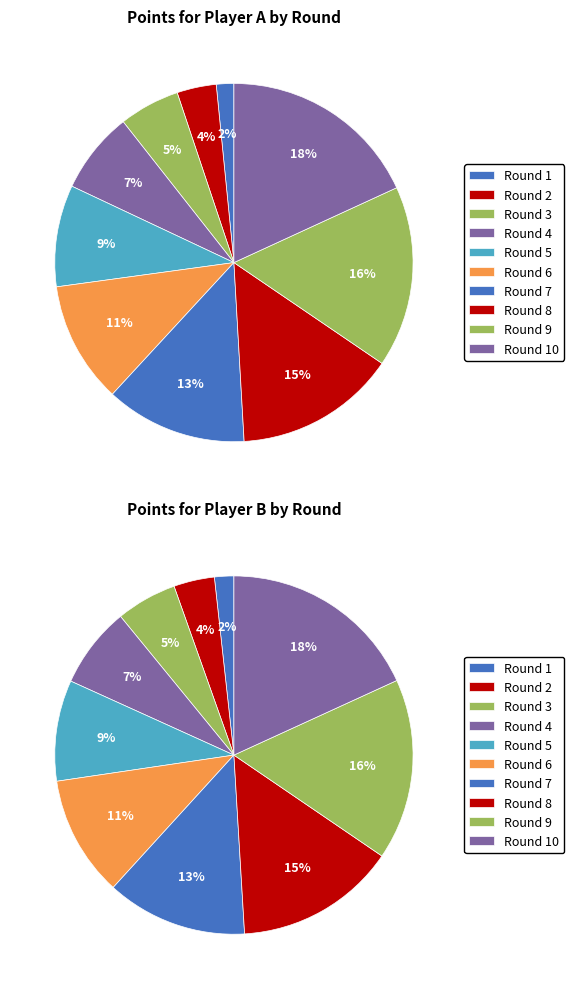

To the nearest percent, what is the average slice percentage?

10%